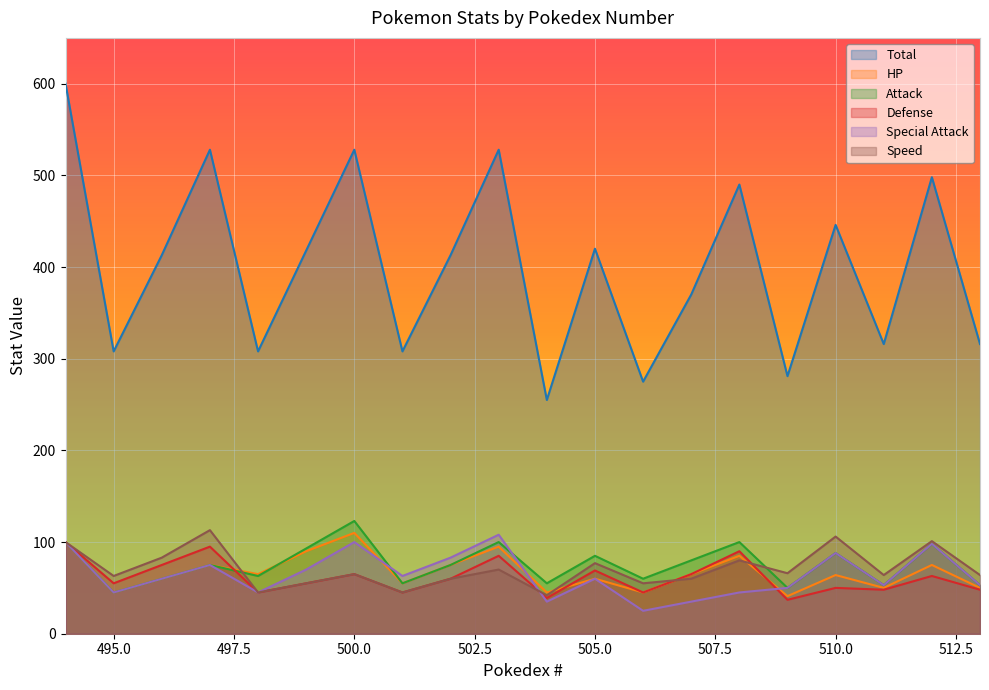

At which label does Total first exceed 413?

494